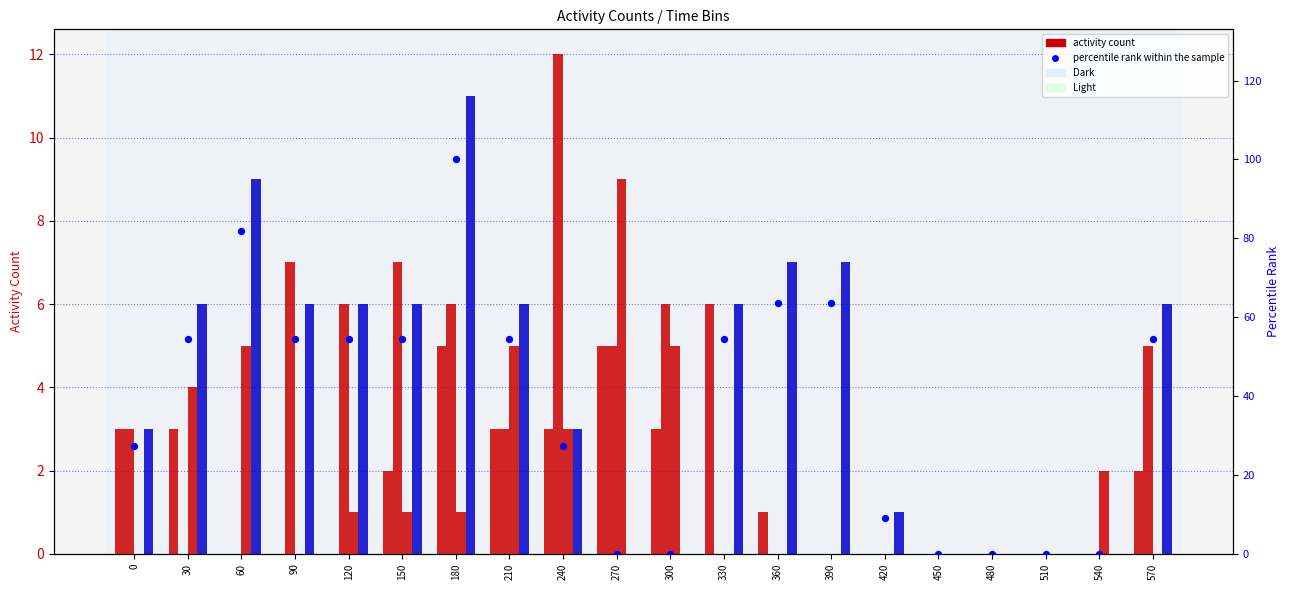

What is the change in value from 210 to 510?

-54.5